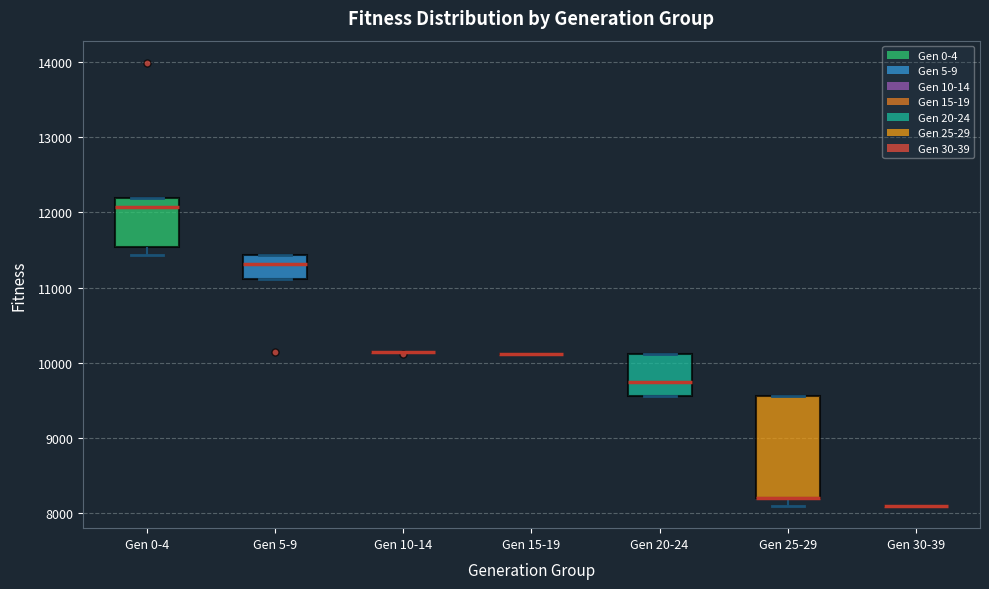

Which box is the tallest, from its lower edge to its upper edge?

Gen 25-29